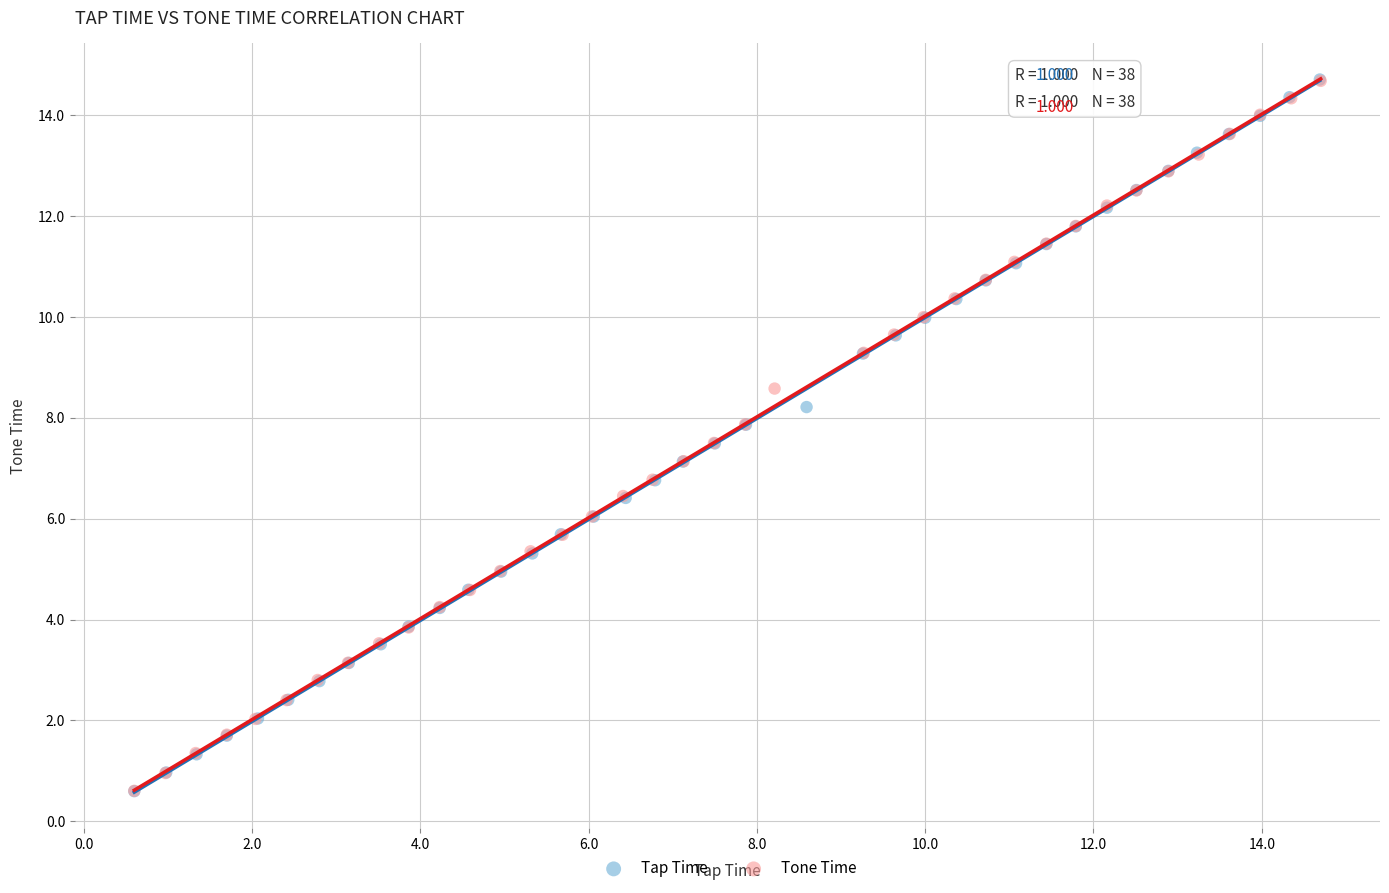

Which series has the widest spread of Y values?

Tap Time